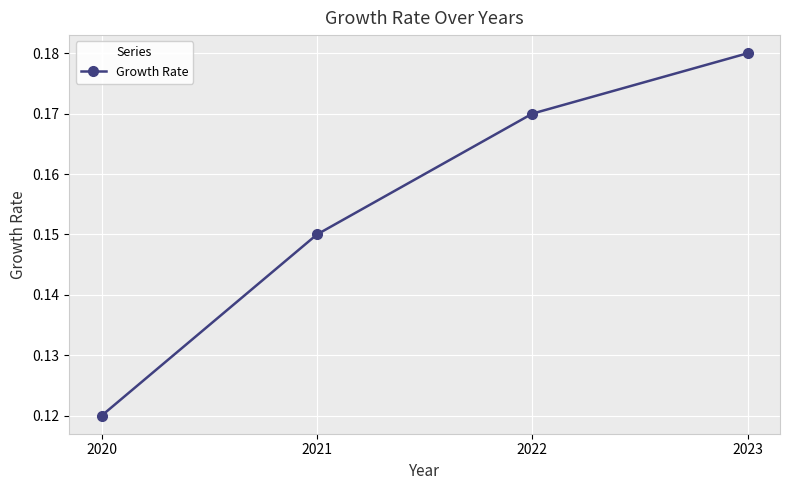

Which label corresponds to the smallest value in the chart?

2020